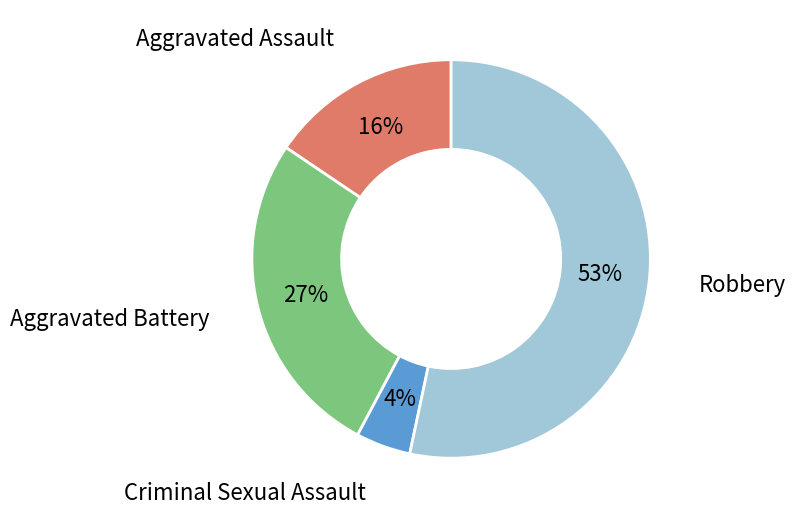

How many slices are in this pie chart?

4